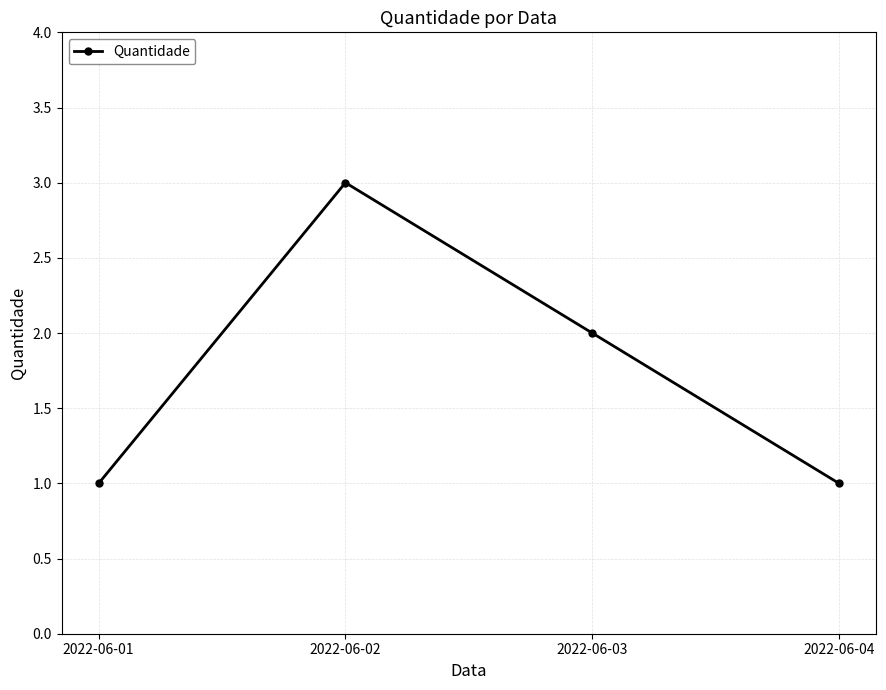

What is the value of the 2nd point from the left?

3